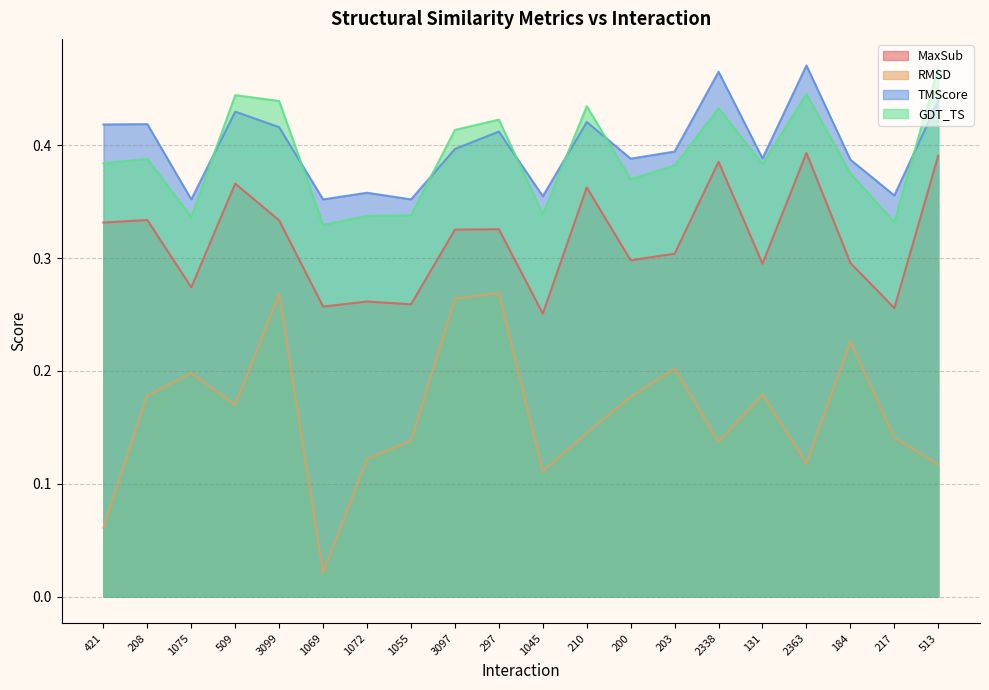

At which label does GDT_TS reach its minimum?

1069